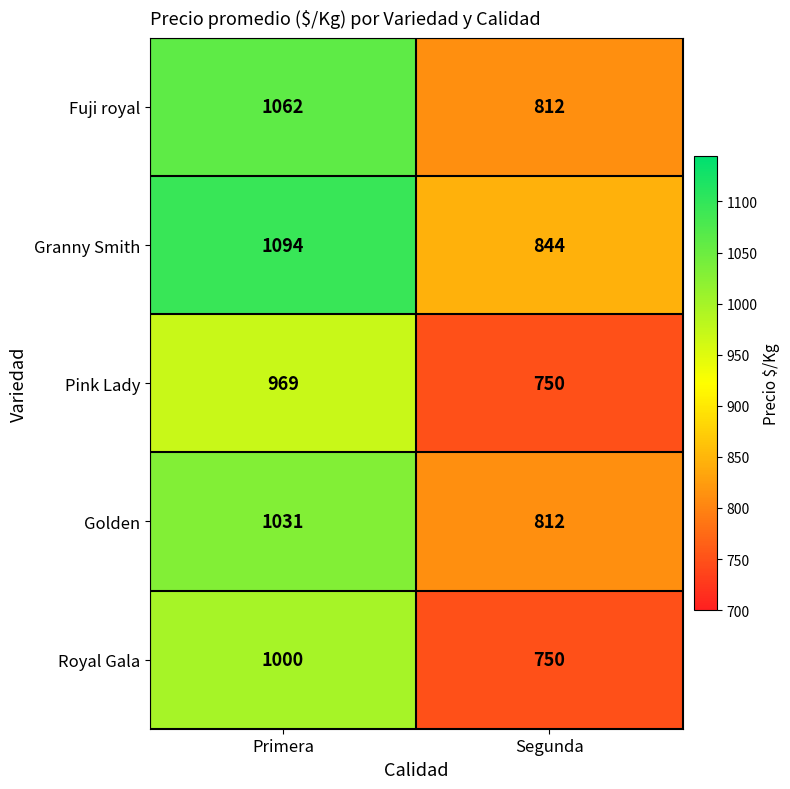

What is the average value of the Pink Lady series?

860